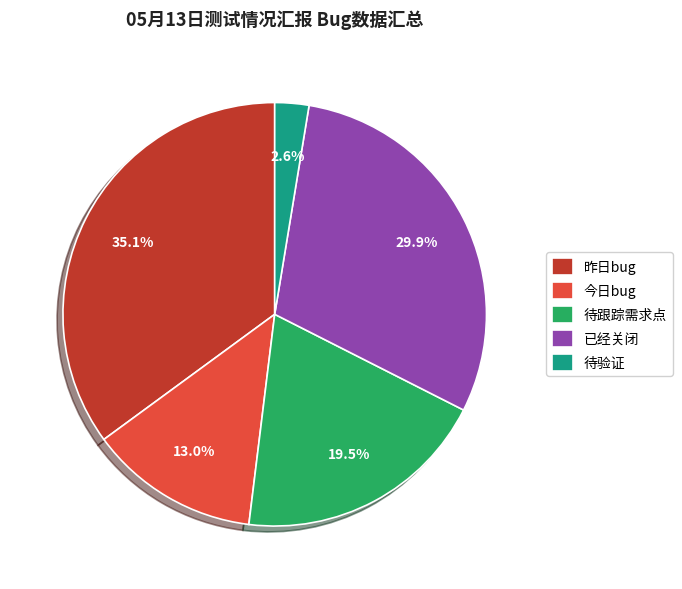

How many segments does this pie chart have?

5